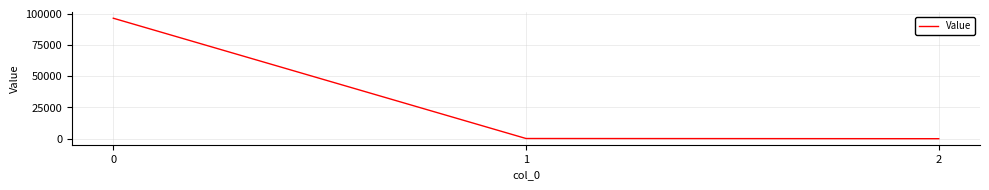

What is the sum of all values?

96579.1